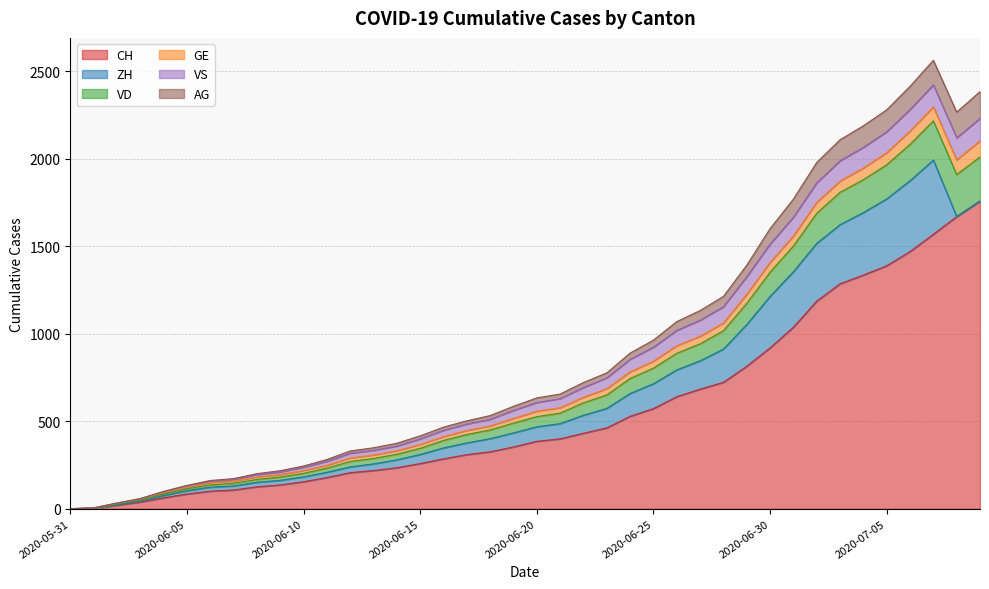

Does the chart have visible grid lines?

Yes